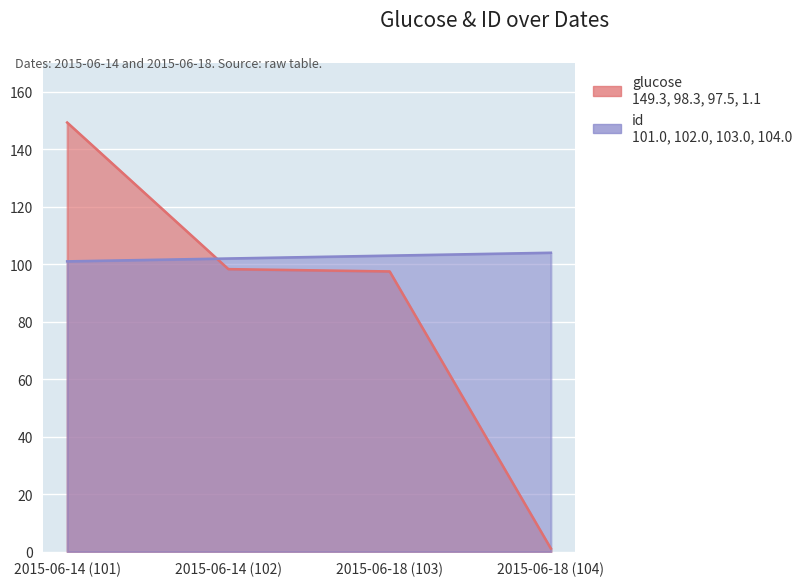

What is the sum of all glucose values?

346.2